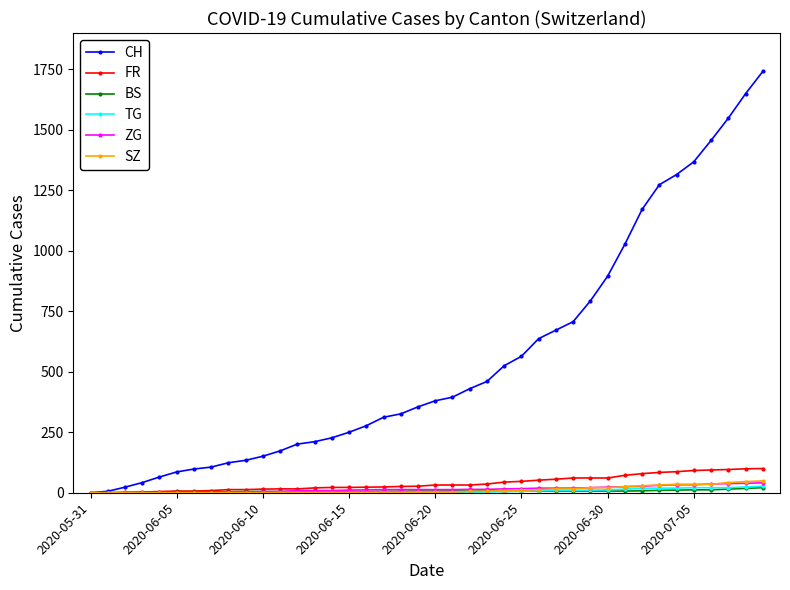

Does the chart display data point markers on the line(s)?

Yes